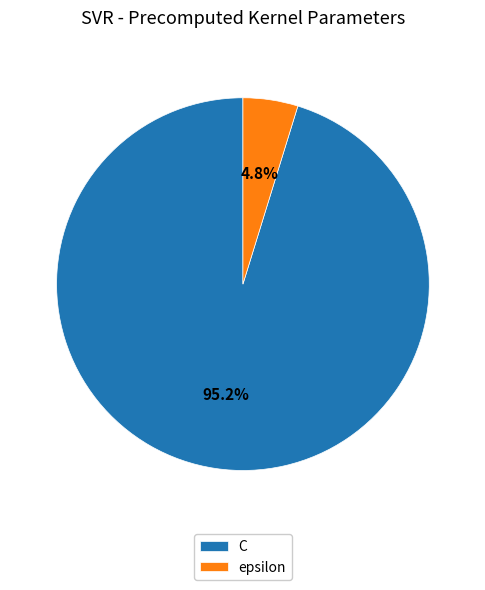

Combined, do C and epsilon account for over 50%?

Yes